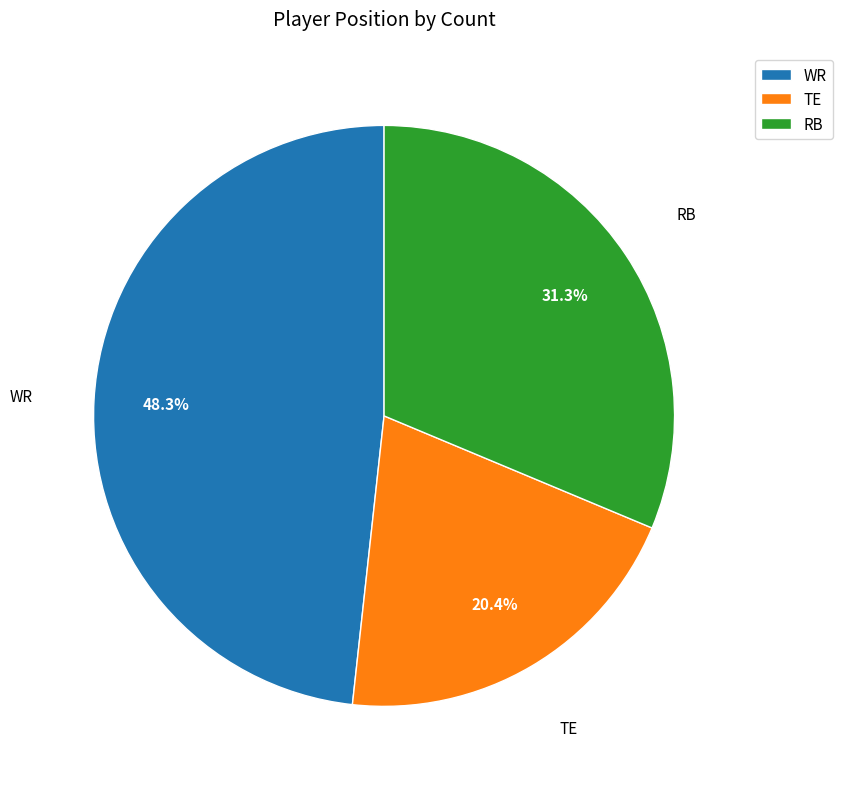

Which has a higher value, WR or TE?

WR